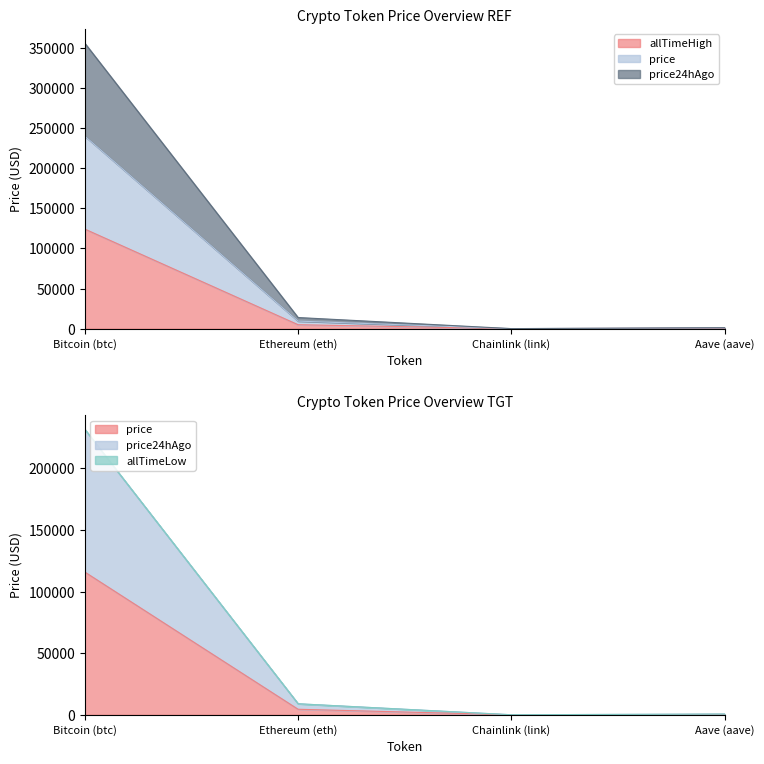

How many values in the allTimeHigh series are below 4946?

2